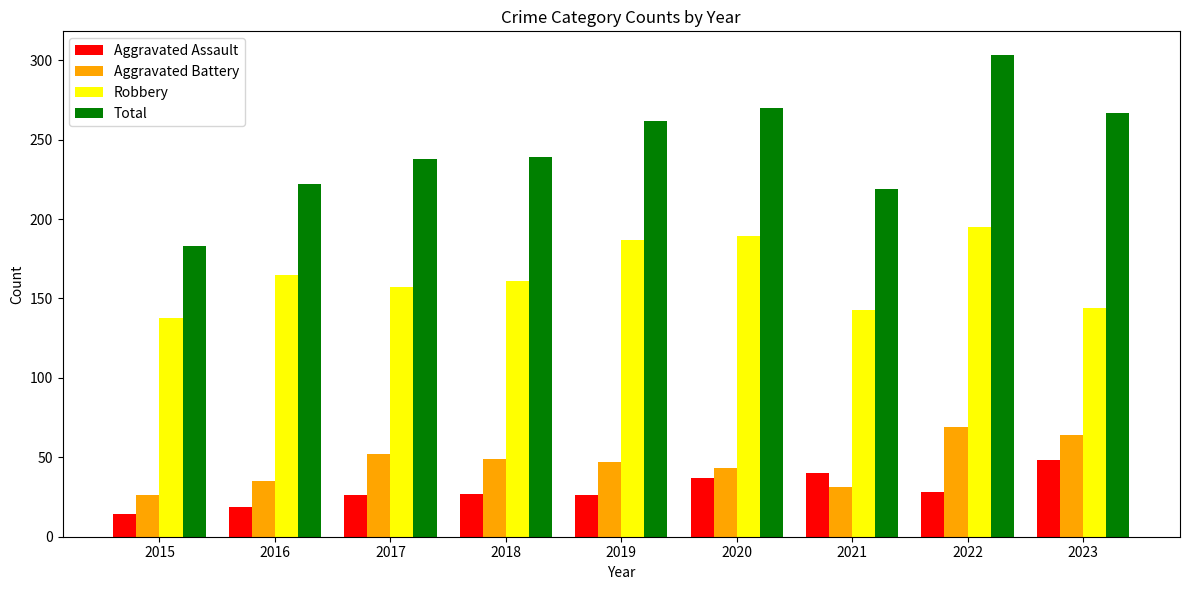

What is the total value across all series at 2021?

433